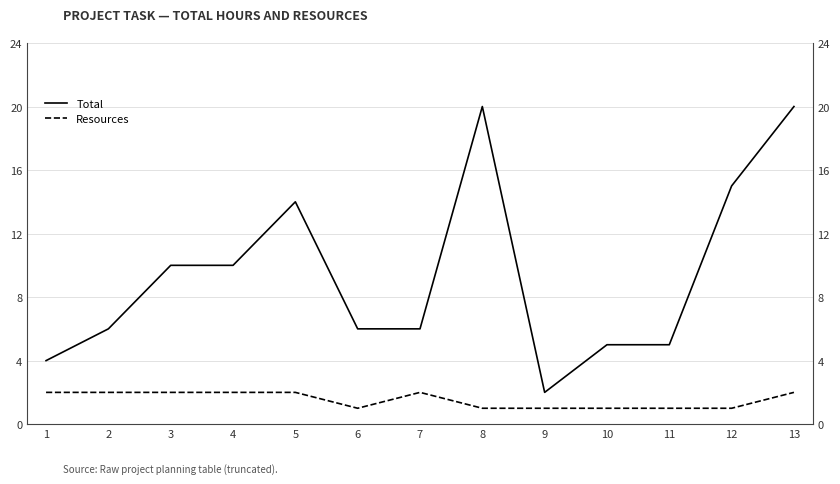

True or false: Resources has a value of 1 at 10.

True